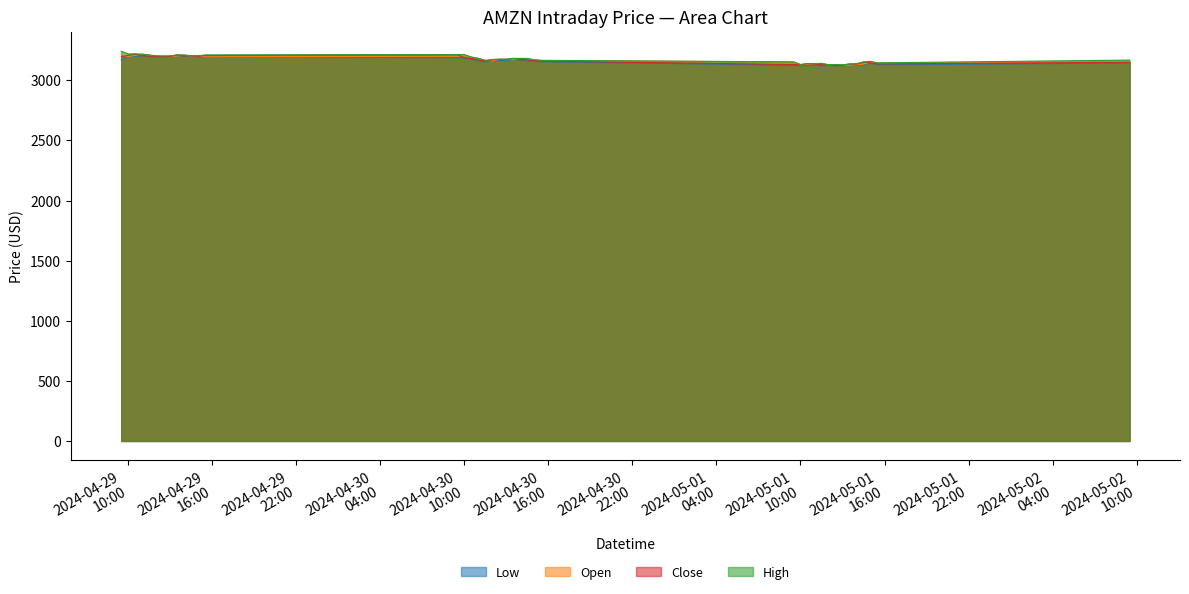

What is the label of the 12th point from the right?

2024-05-01 10:30